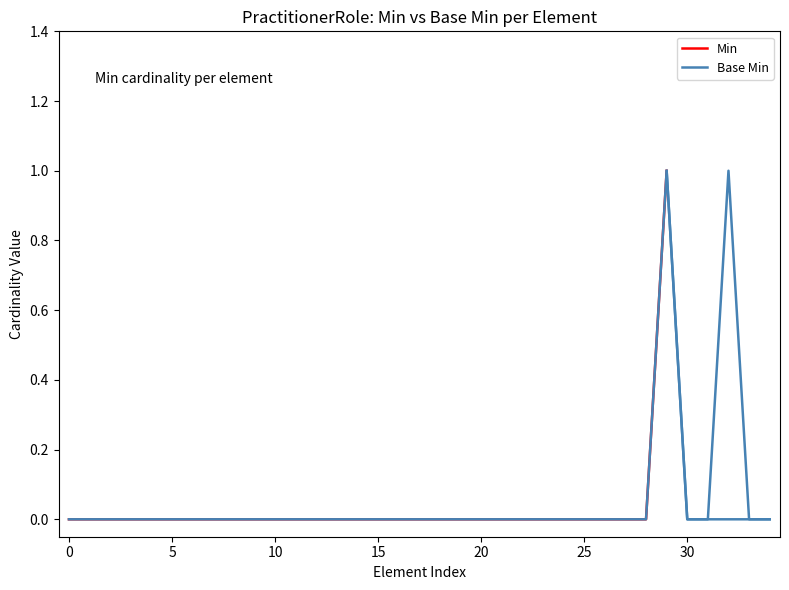

What is the value of the 33rd point from the left?

1